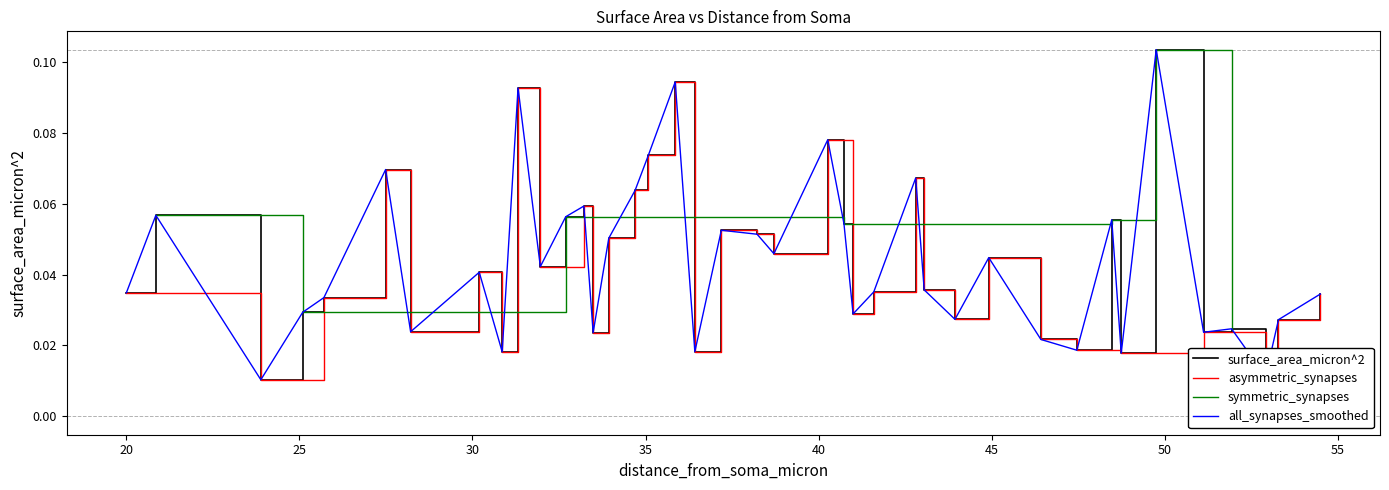

Reading left to right, what are all the values shown in this chart?

0.0	0.1	0.0	0.0	0.0	0.1	0.0	0.0	0.0	0.1	0.0	0.1	0.1	0.0	0.1	0.1	0.1	0.1	0.0	0.1	0.1	0.0	0.1	0.1	0.0	0.0	0.1	0.0	0.0	0.0	0.0	0.0	0.1	0.0	0.1	0.0	0.0	0.0	0.0	0.0